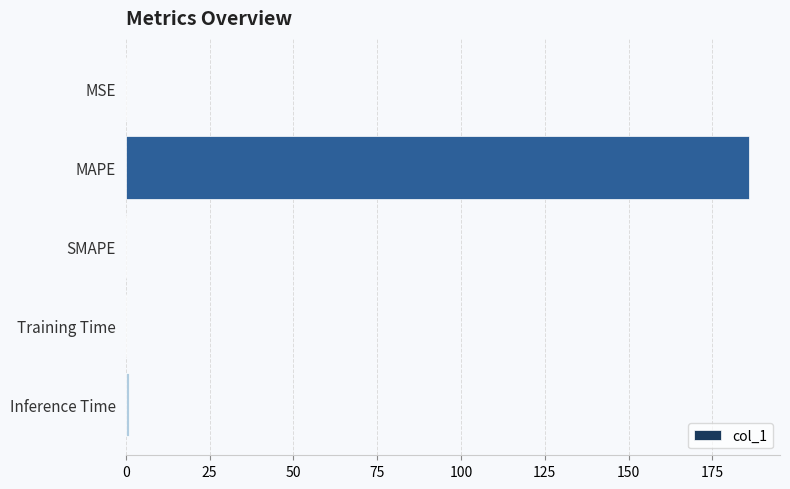

What is the average value?

37.4